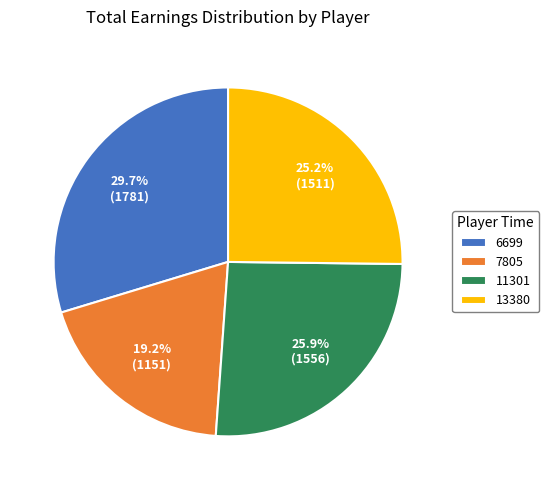

To the nearest percent, what percentage of the pie is 11301?

26%